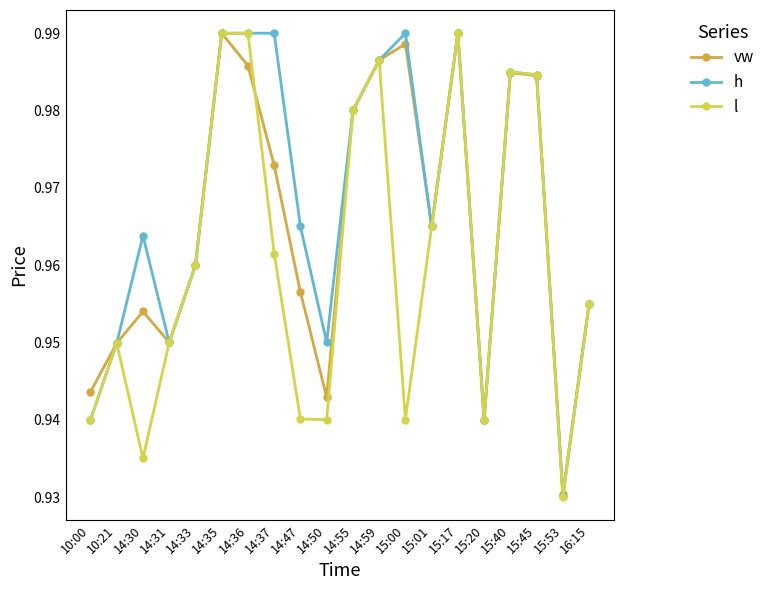

Which series changed the most between 14:36 and 15:00?

l